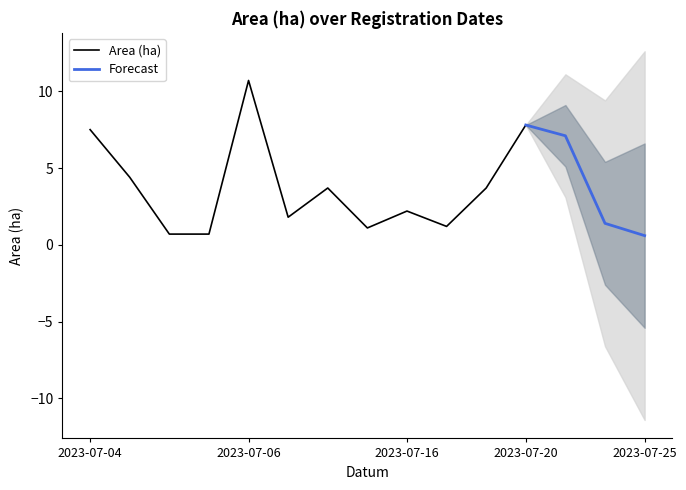

Is it true that Area (ha) equals 7.8 at 2023-07-20?

True